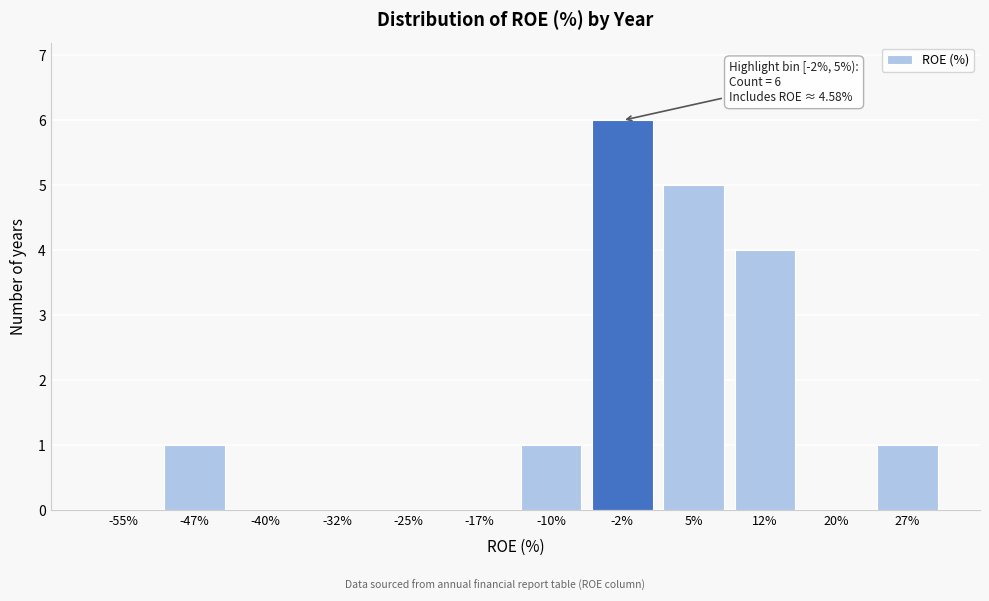

Reading left to right, transcribe all the data shown in this chart.

-55%=0	-47%=1	-40%=0	-32%=0	-25%=0	-17%=0	-10%=1	-2%=6	5%=5	12%=4	20%=0	27%=1